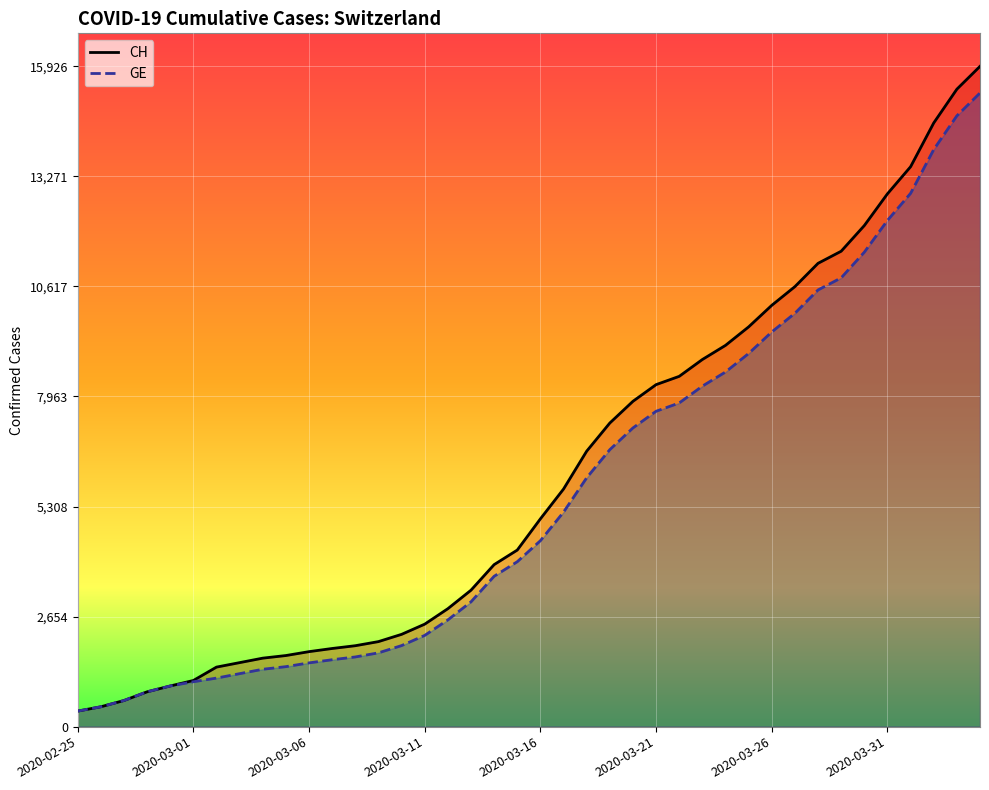

At which category is the sum across all series the highest?

39